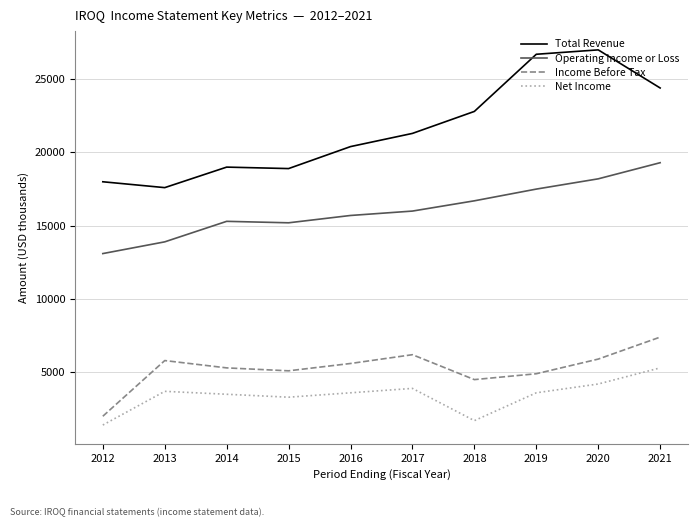

What is the difference between the maximum and minimum values in the Net Income series?

3900